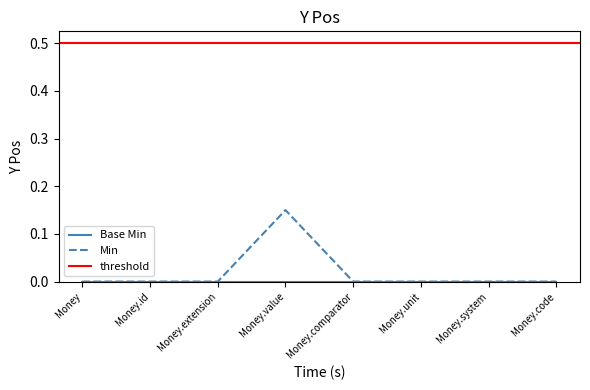

What is the sum of the values at Money.value and Money.comparator?

0.1